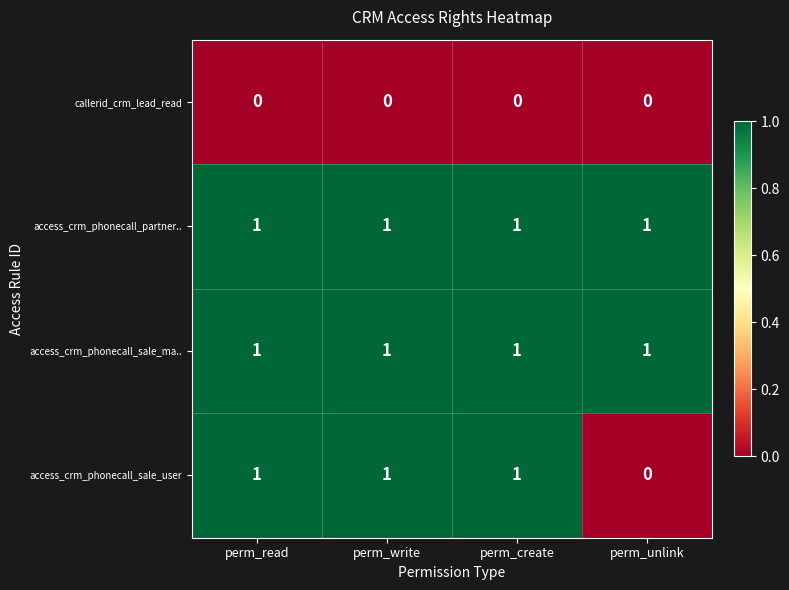

True or false: access_crm_phonecall_partner.. has a value of 1 at perm_unlink.

True